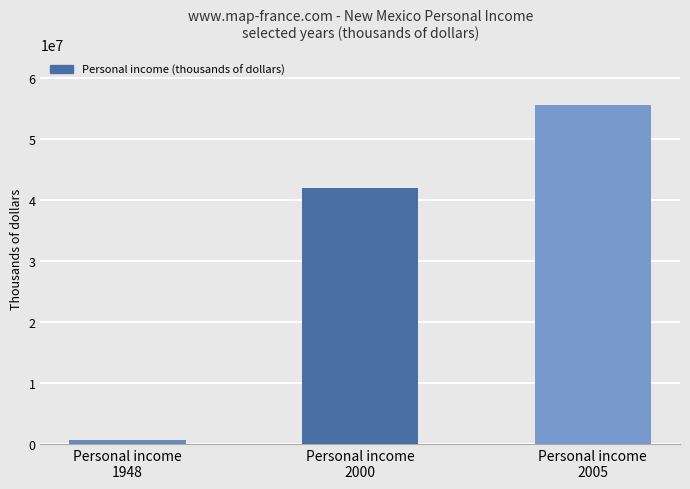

What is the difference between the maximum and minimum values?

54868152